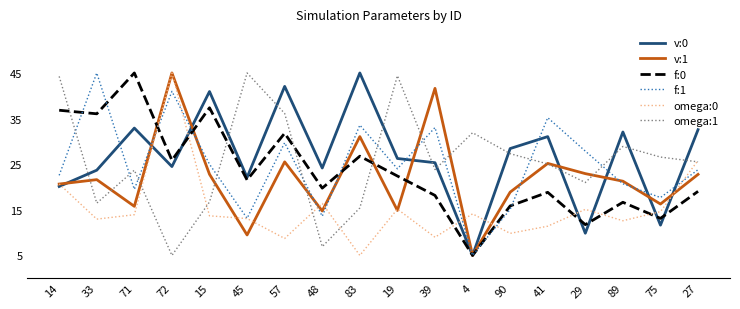

Is it true that omega:1 equals 21.0 at 29?

True